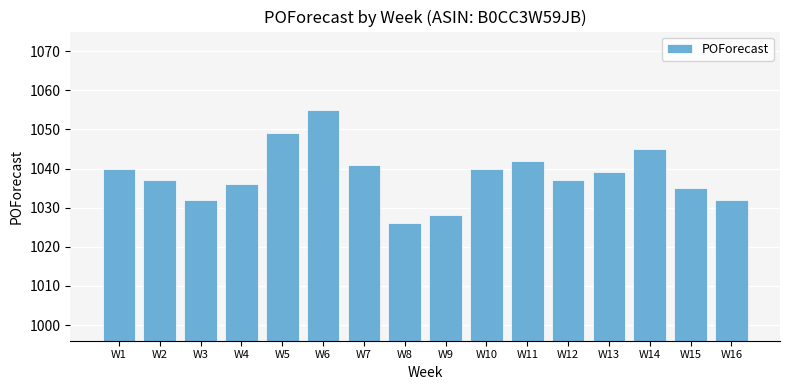

What is the maximum value shown in the chart?

1055